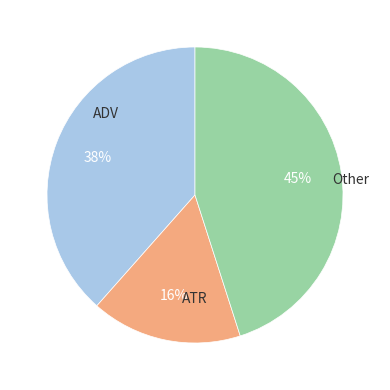

To the nearest percent, what is the average slice percentage?

33%